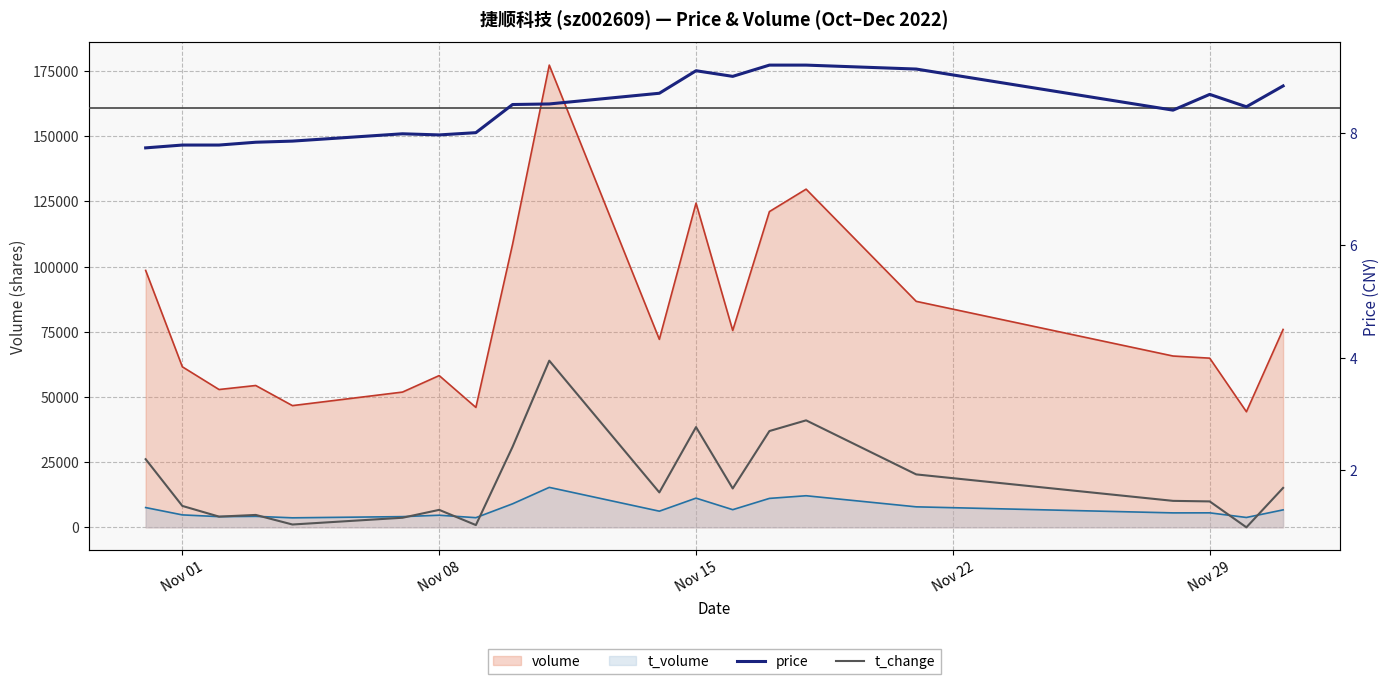

How many values in the t_change series exceed 1?

19